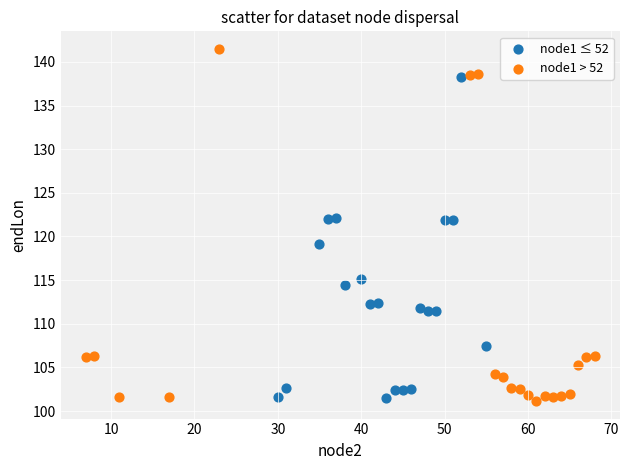

Which series contains the lowest Y value?

node1 > 52